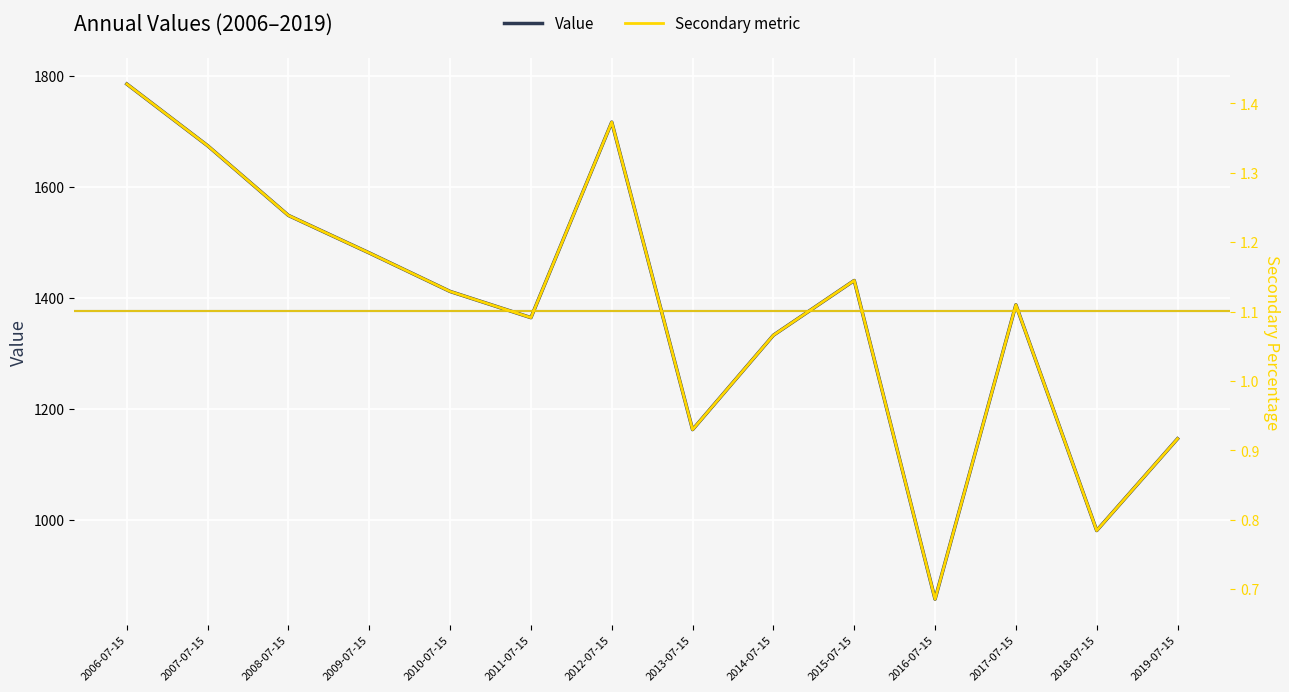

What is the label of the 8th point from the left?

2013-07-15